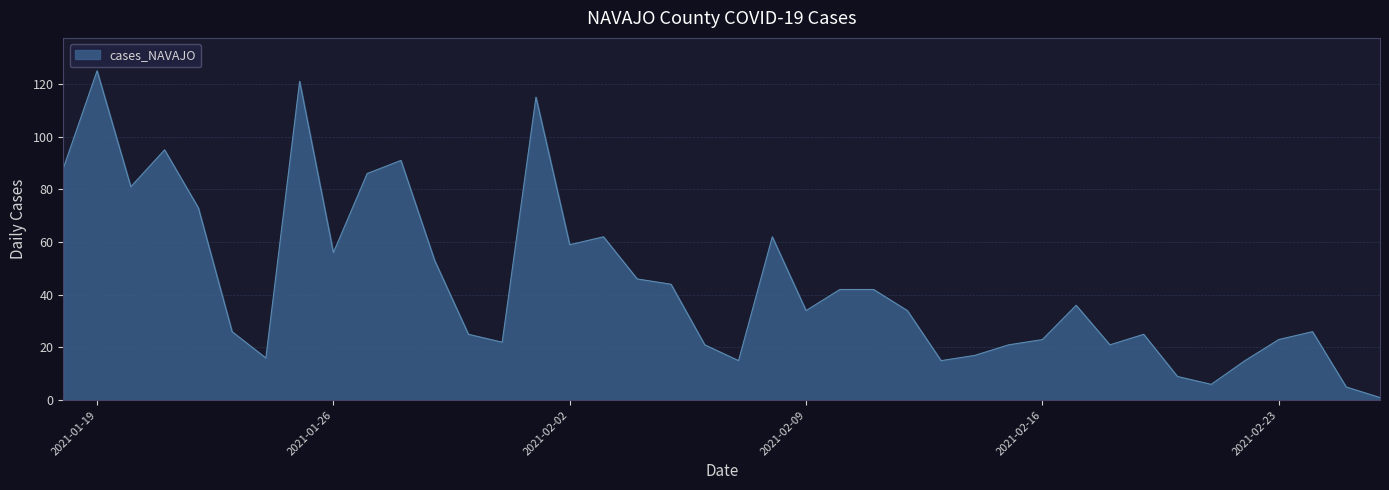

What is the greatest value displayed?

125